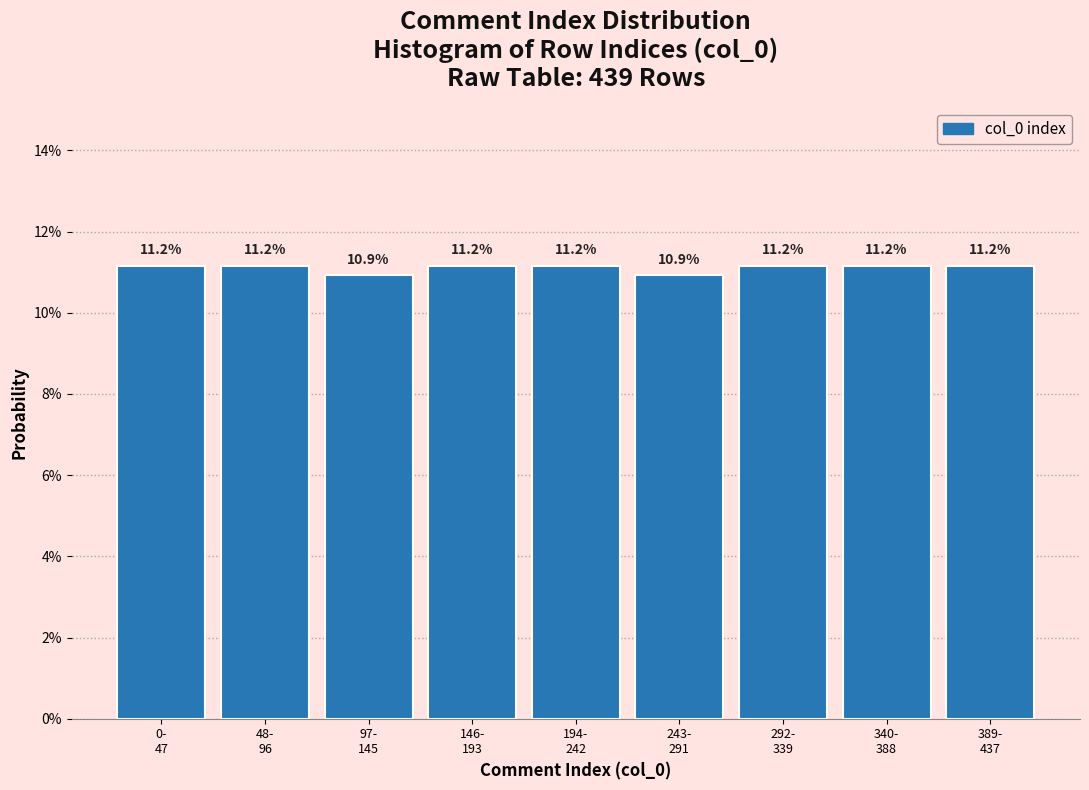

Are the bars horizontal?

No